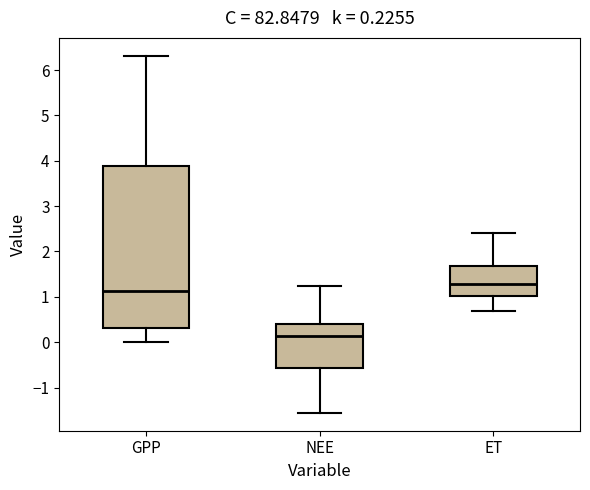

Which box has the lowest median line?

NEE